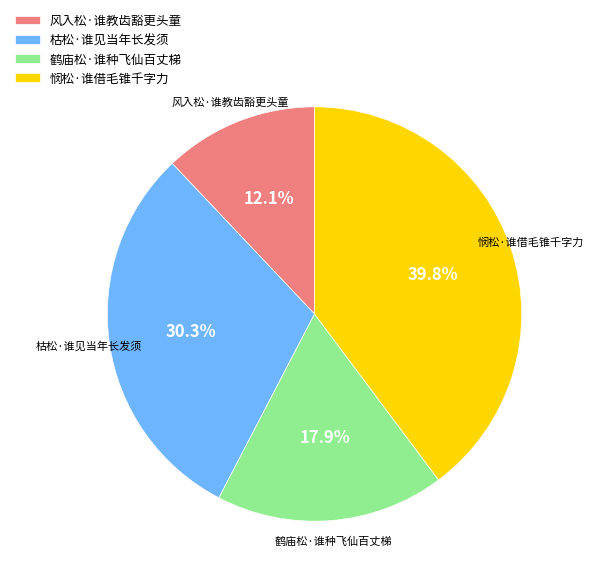

Which slice is the largest?

悯松·谁借毛锥千字力